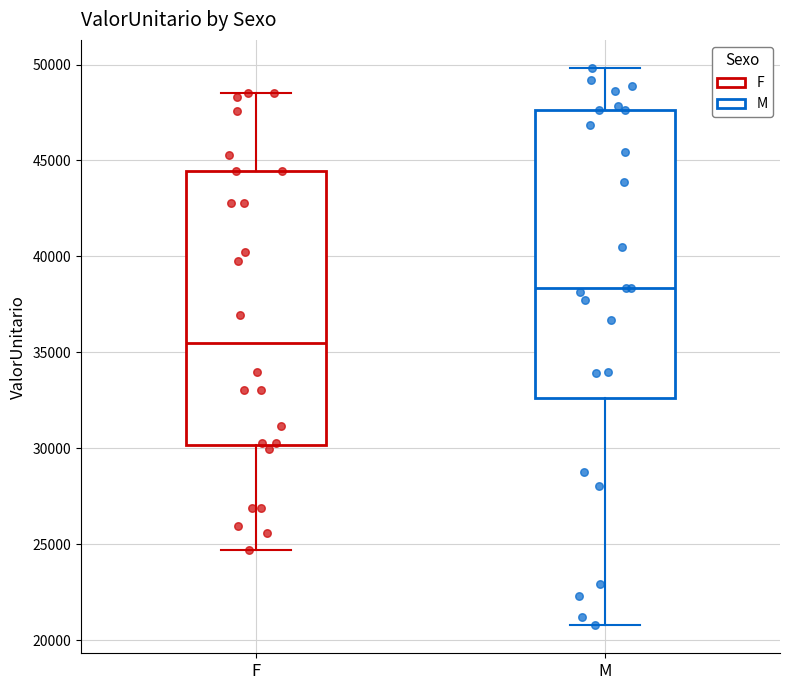

Comparing the boxes themselves (not the whiskers), which one is the tallest?

M